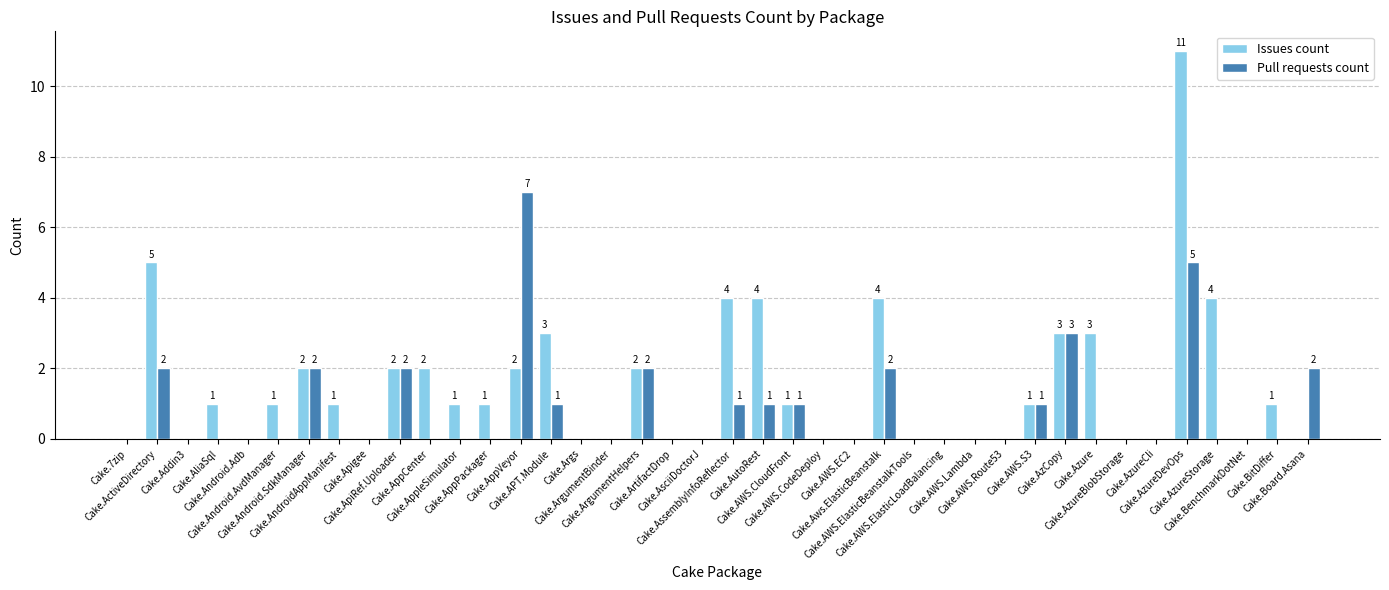

Where is Issues count nearest to the value 5?

Cake.ActiveDirectory